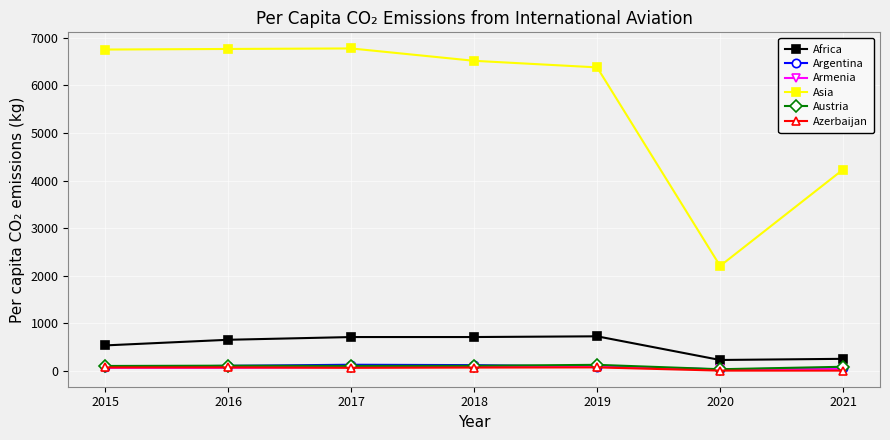

Which series changed the most between 2020 and 2021?

Asia